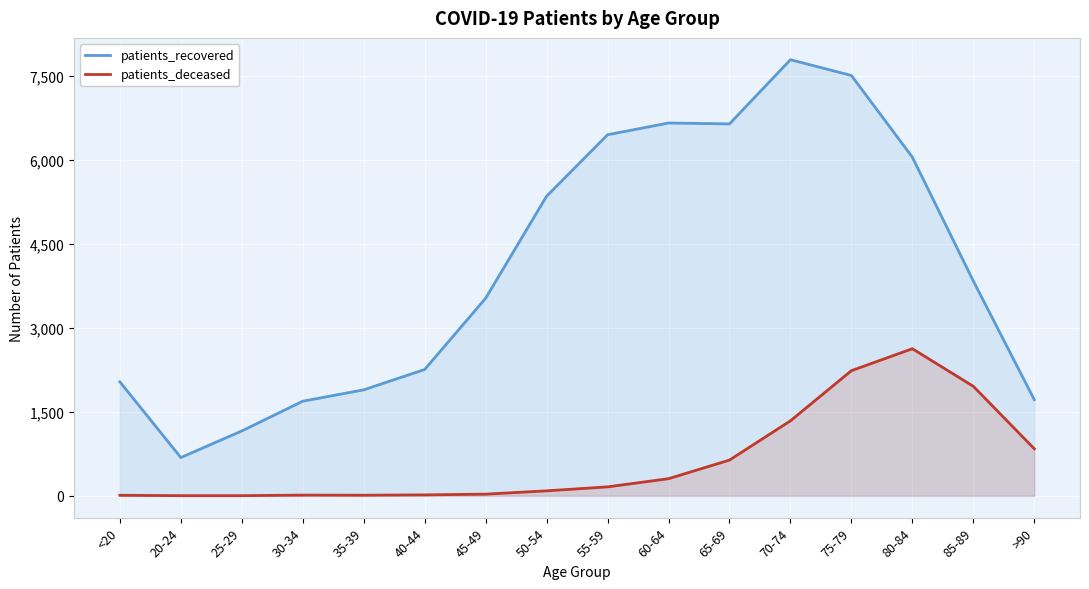

Rank the series by their average value, from lowest to highest.

patients_deceased, patients_recovered